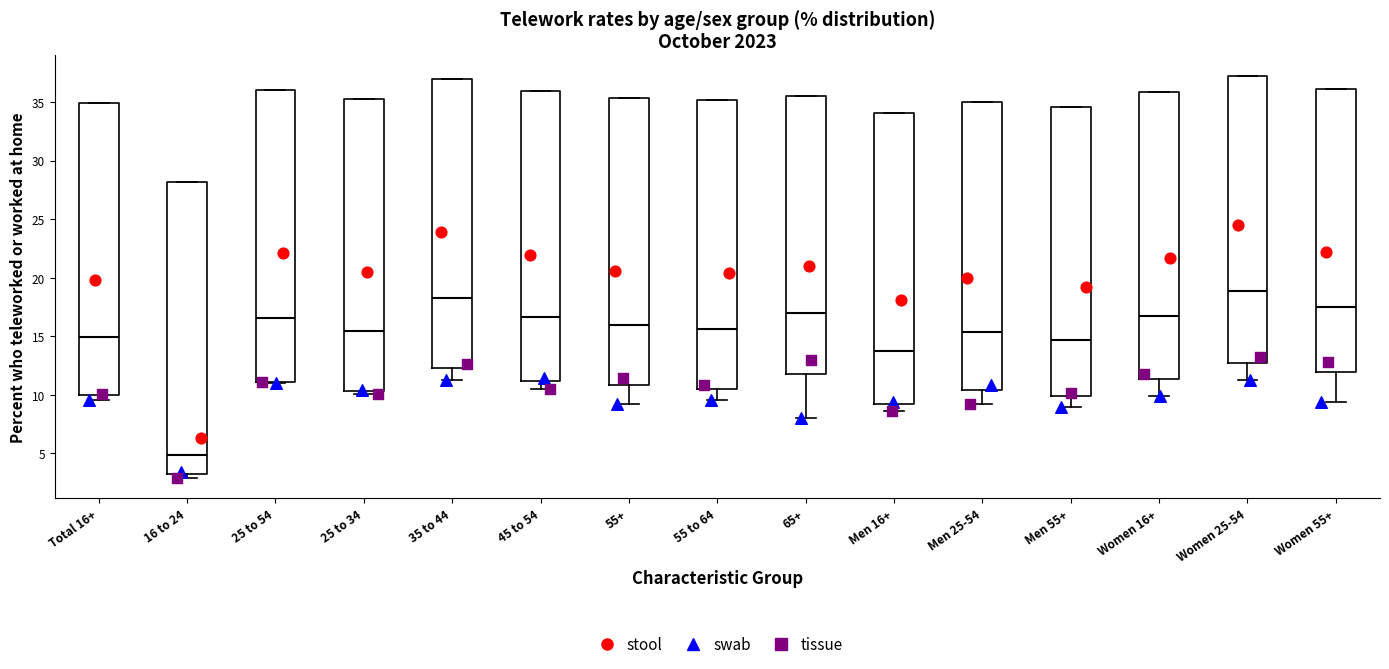

Which box's median line is the lowest?

16 to 24